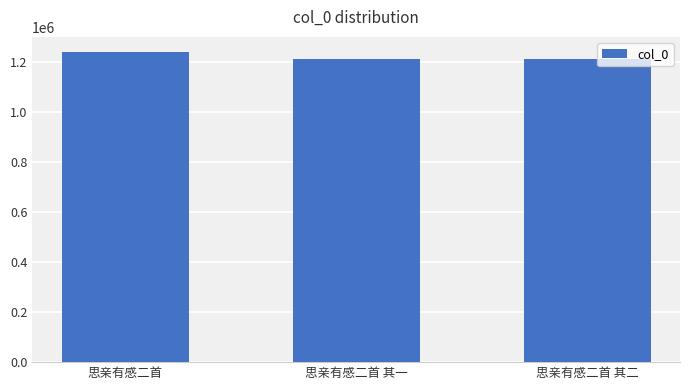

At which category does the chart reach its peak across all series?

思亲有感二首